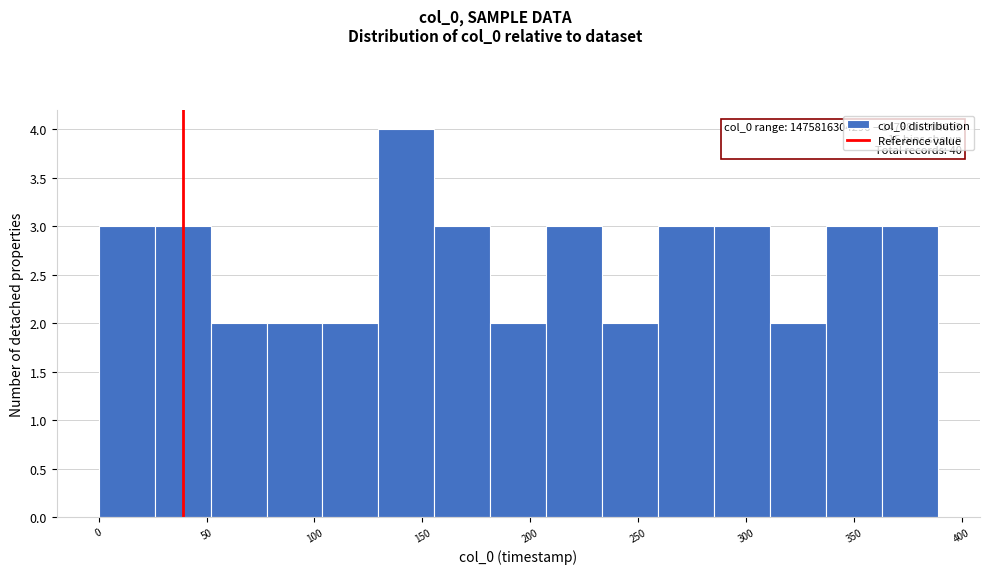

Which range on the x-axis has the tallest bar?

130 to 155